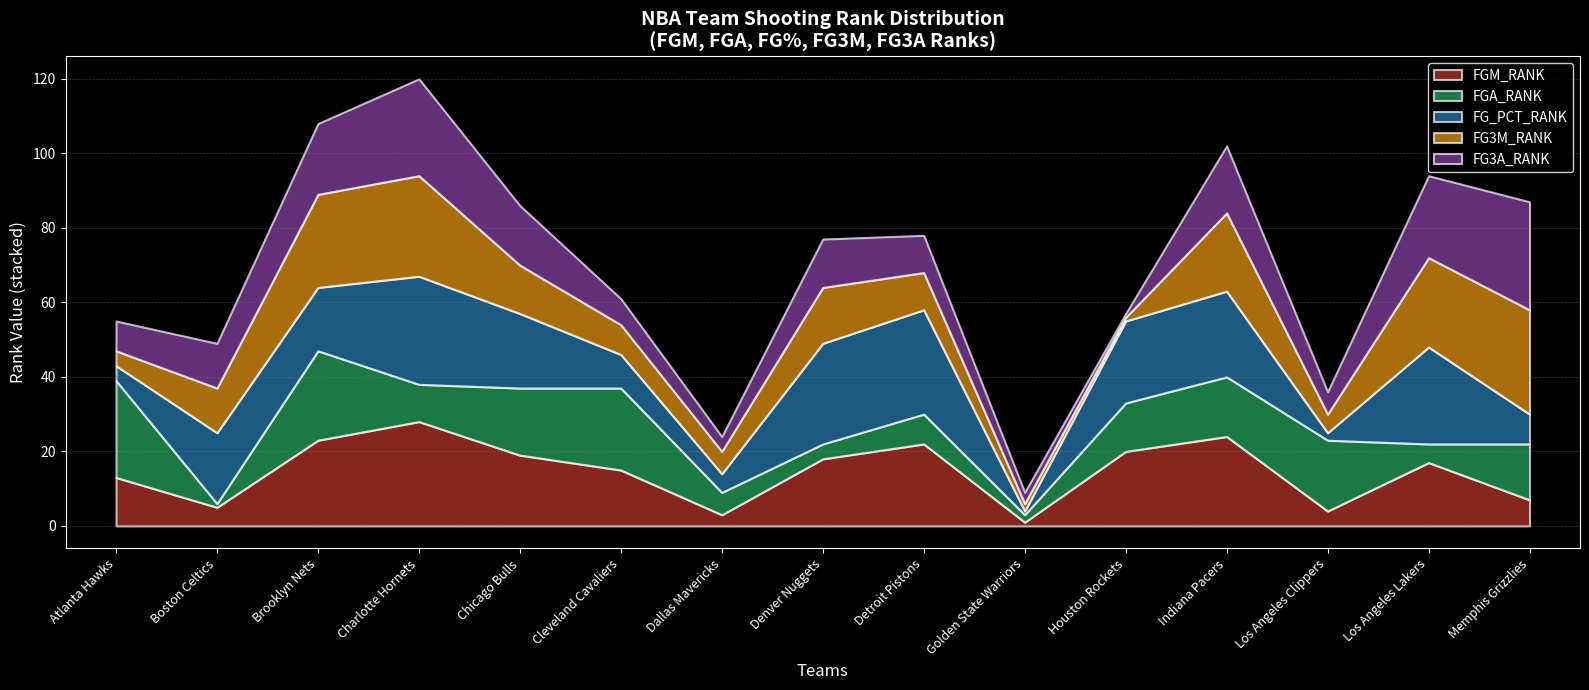

At Charlotte Hornets, list the series in order from smallest to largest.

FGA_RANK, FG3A_RANK, FG3M_RANK, FGM_RANK, FG_PCT_RANK